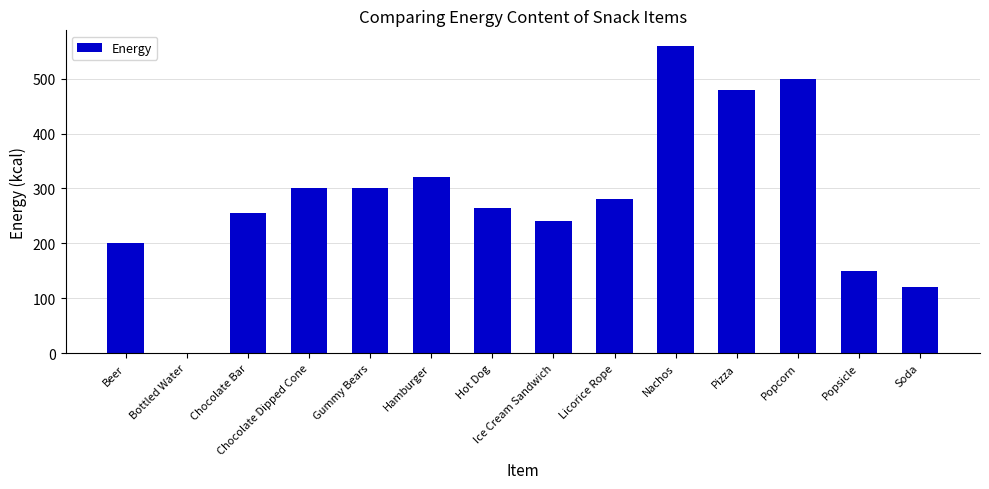

Reading right to left, what are all the values shown in this chart?

120	150	500	480	560	280	240	265	320	300	300	255	0	200